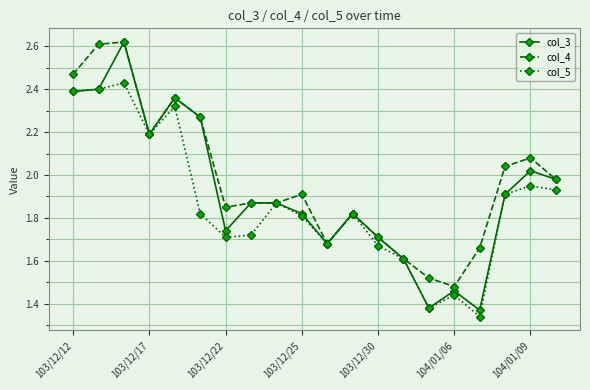

Rank the series by their average value, from highest to lowest.

col_4, col_3, col_5